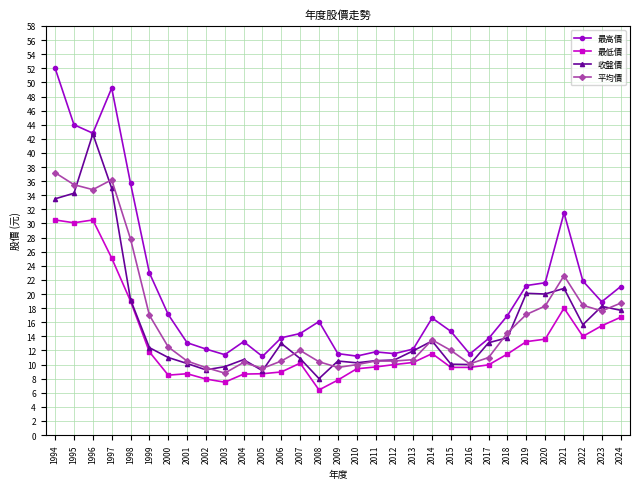

Between 2002 and 2019, which series saw the biggest shift?

收盤價